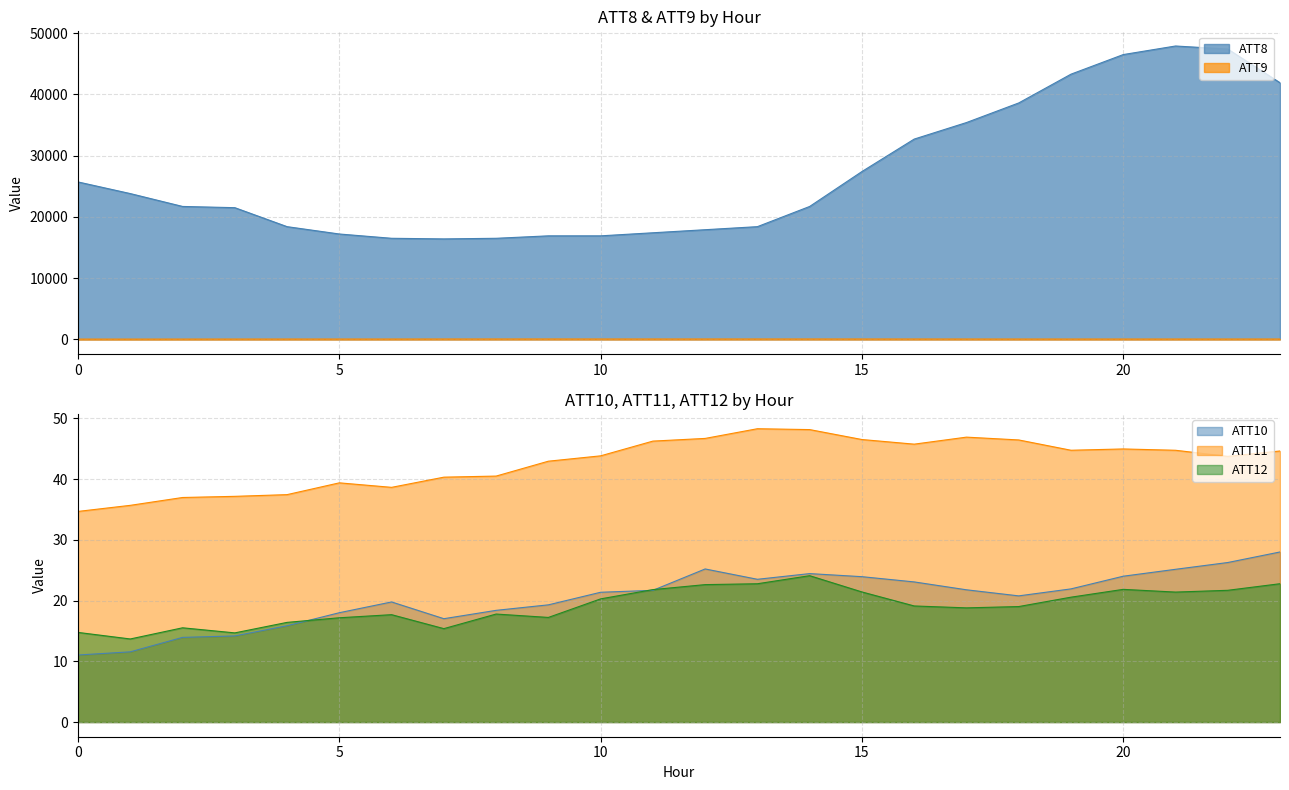

True or false: ATT9 and ATT10 intersect in this chart.

False